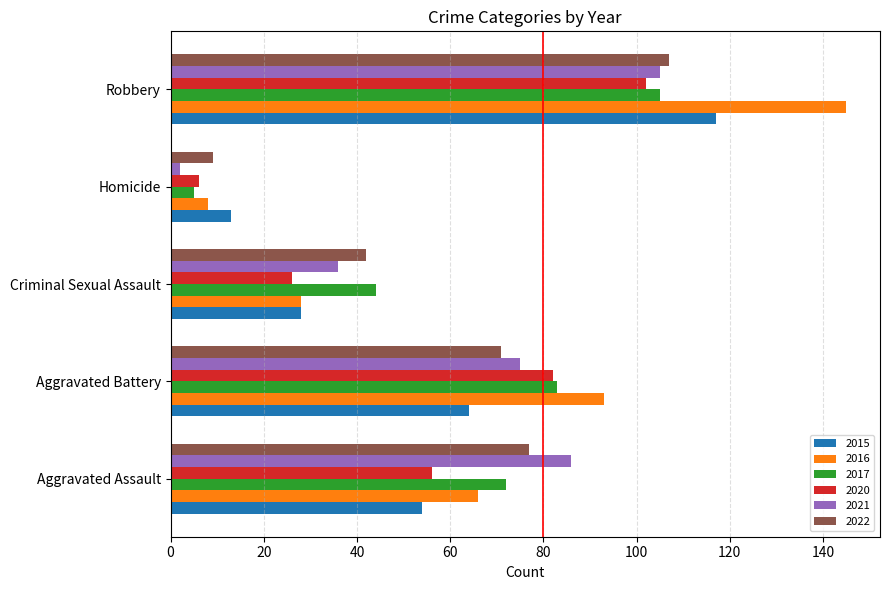

What is the total value across all series at Aggravated Assault?

411